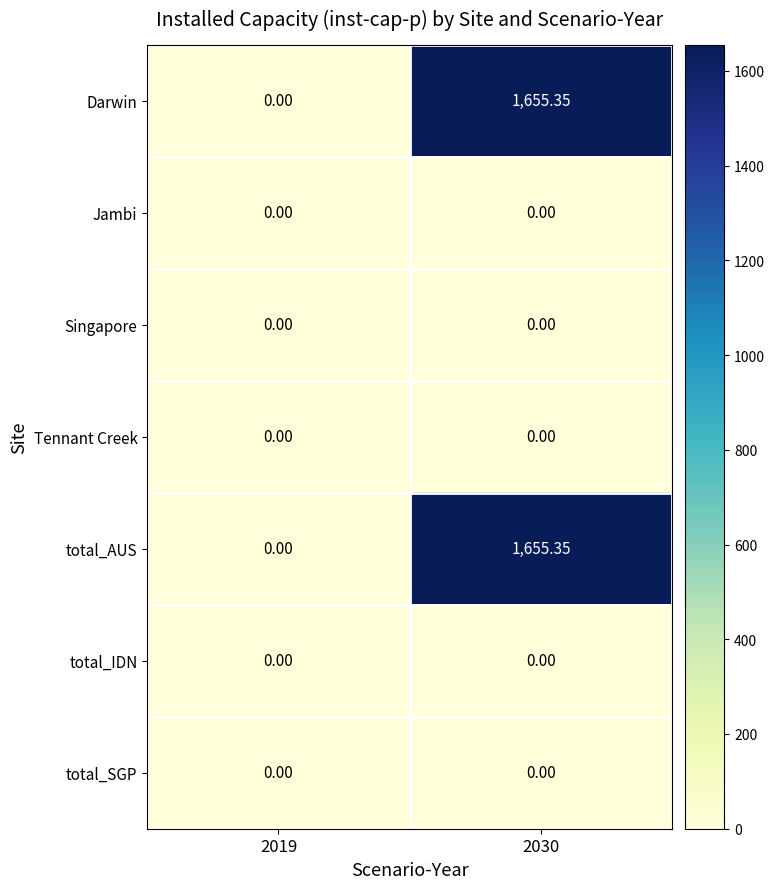

Is the value of total_SGP at 2030 greater than the value of Darwin at 2030?

No